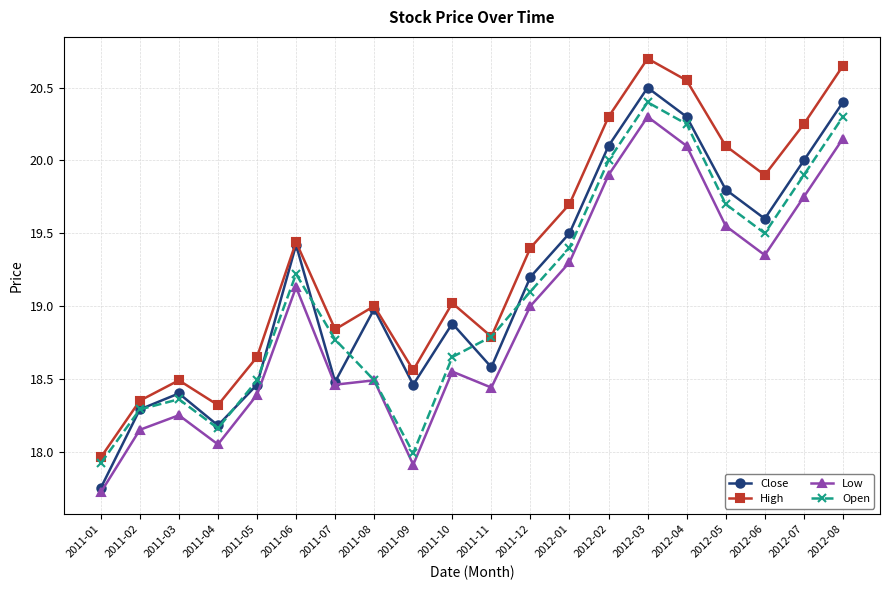

Is the value of Close at 2011-12 greater than the value of Open at 2011-12?

Yes